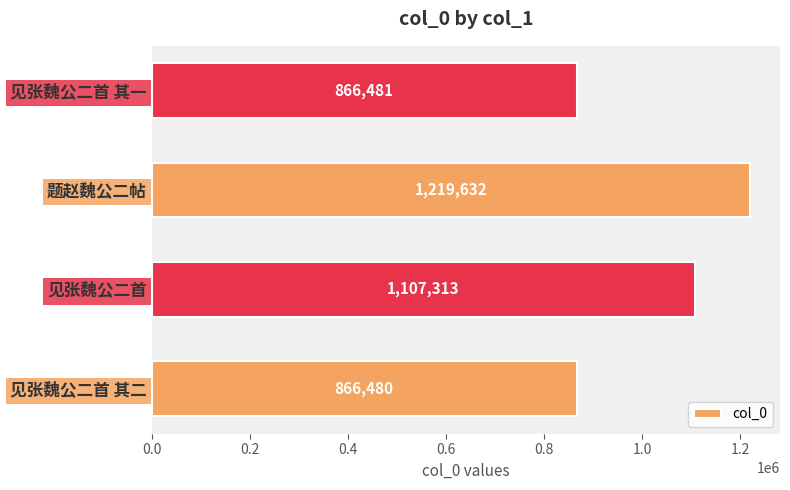

Count the number of categories in the chart.

4